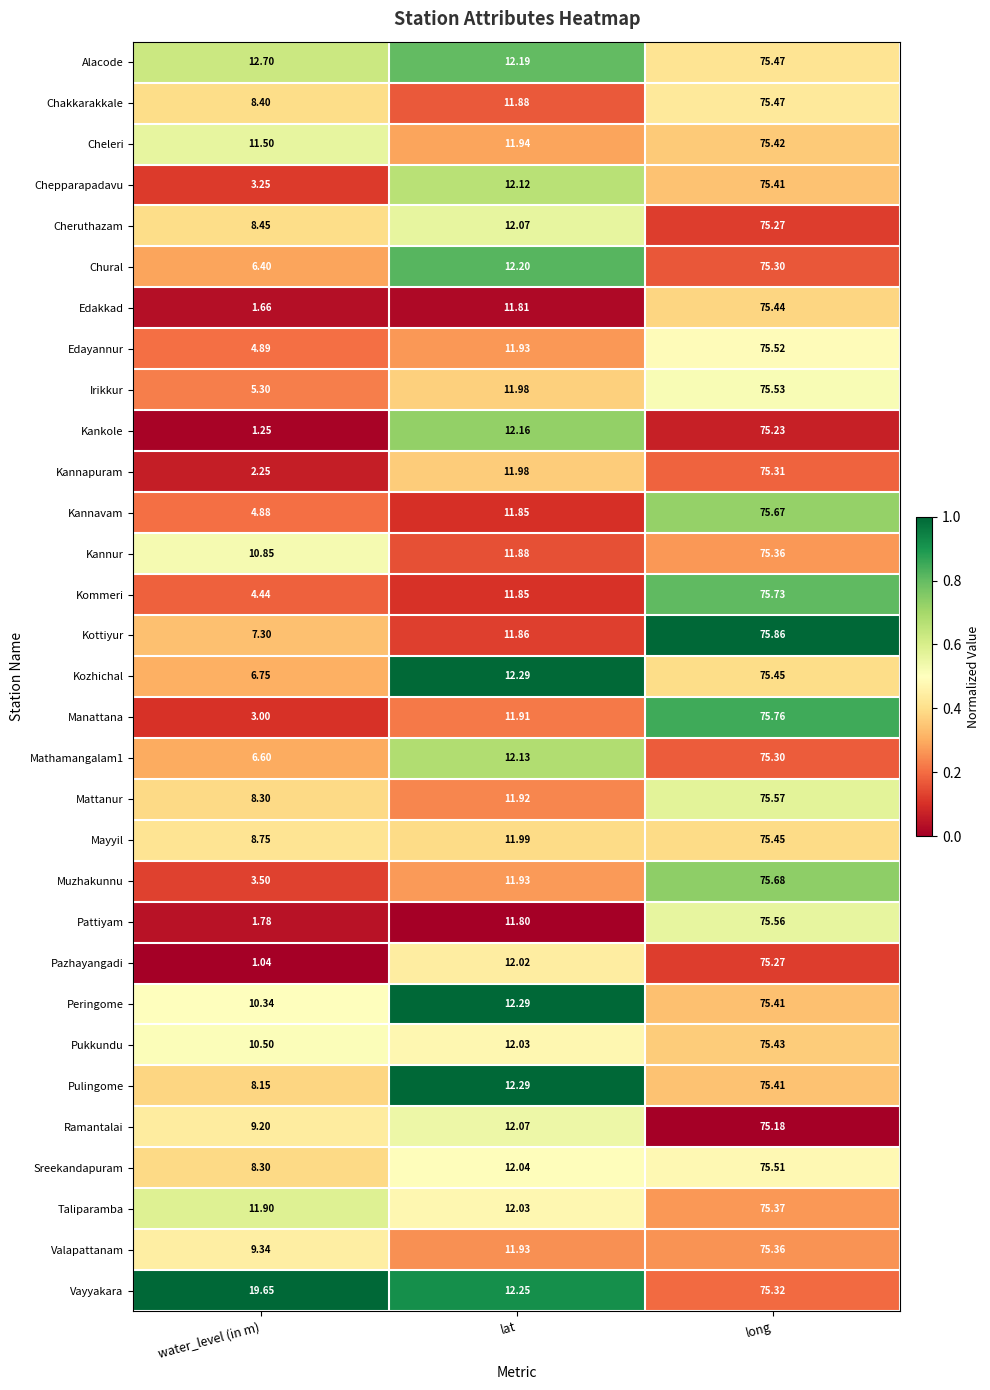

Which series has the largest range (max minus min)?

Pazhayangadi